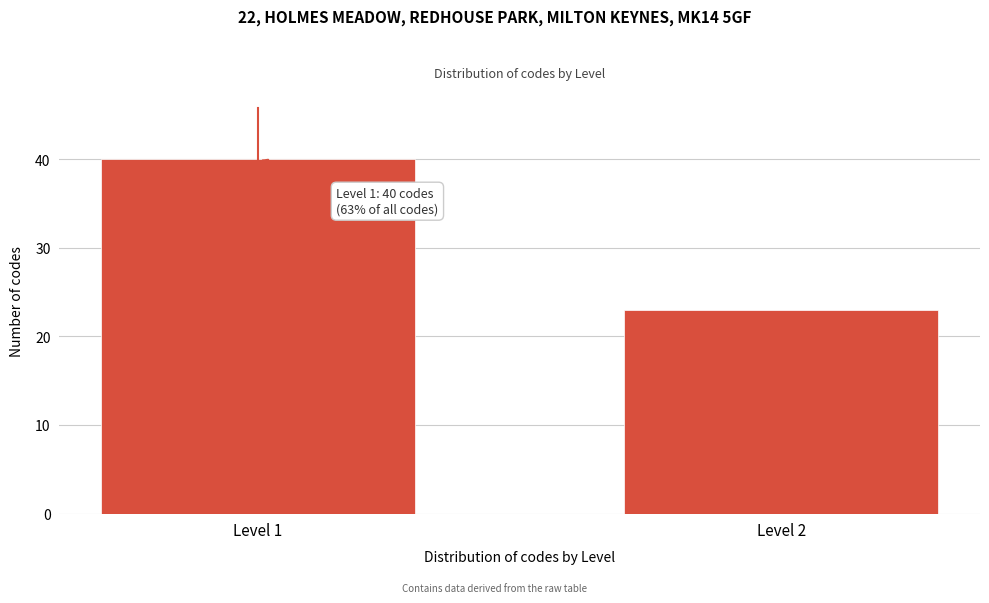

Reading left to right, extract all data points from this chart.

40	23